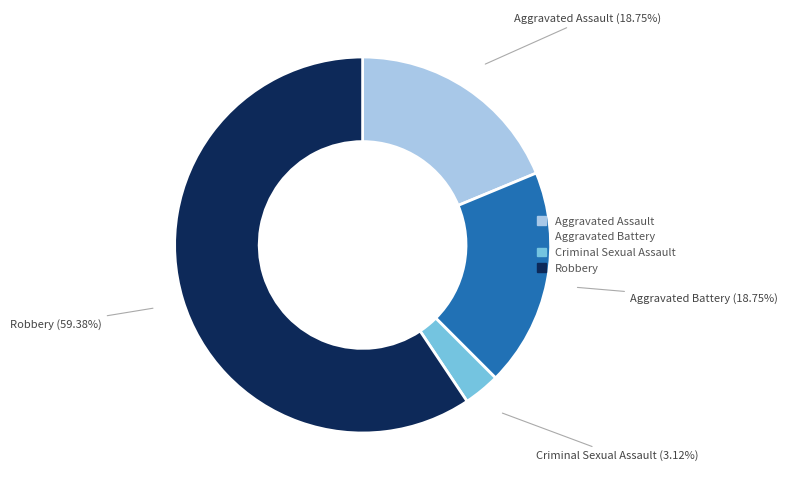

Which category has the biggest portion of the pie?

Robbery